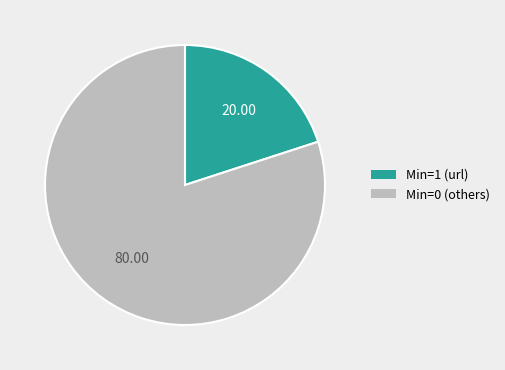

Which has a higher value, Min=1 (url) or Min=0 (others)?

Min=0 (others)